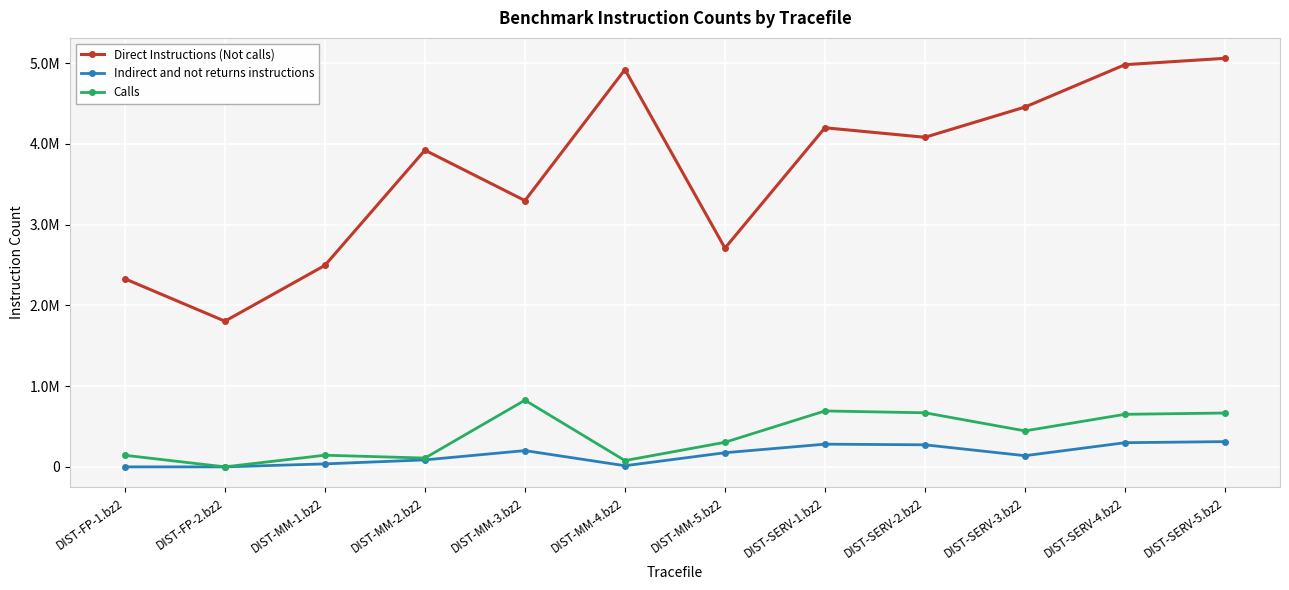

True or false: Direct Instructions (Not calls) and Calls cross at least once.

False